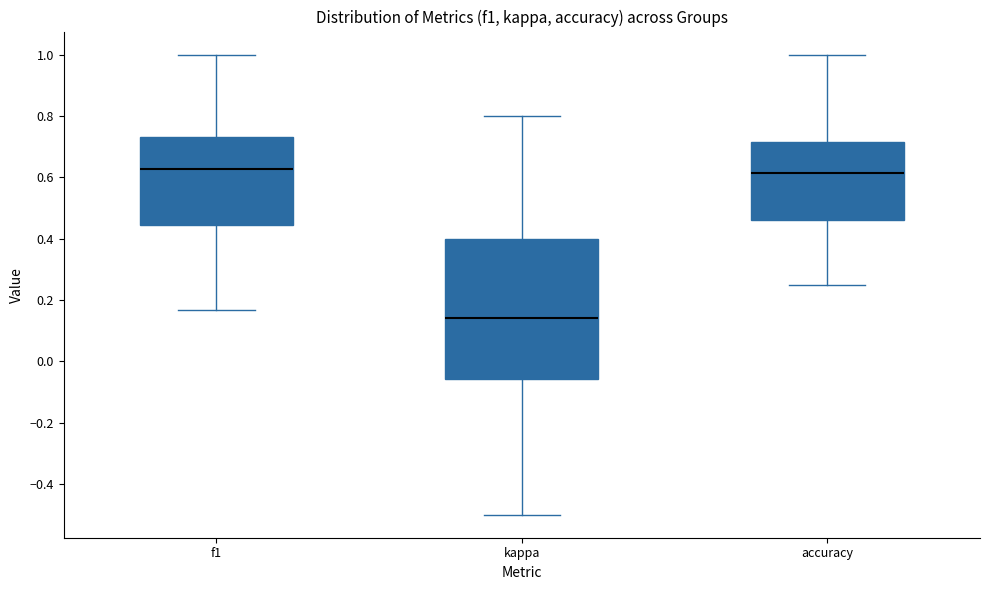

Where does the upper whisker of the box for kappa end on the y-axis? The values are not printed on the chart, so give them approximately, as read against the axis.

0.80